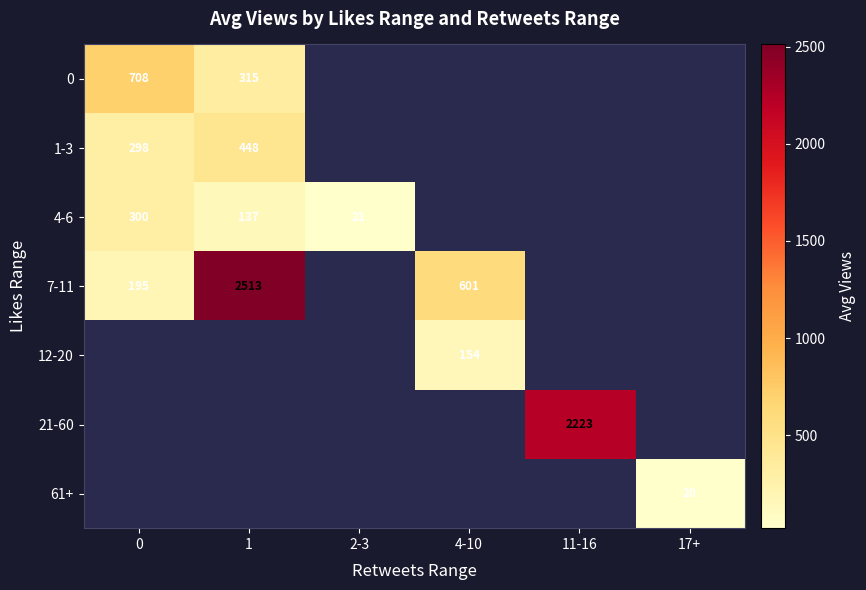

How many distinct data groups are displayed?

7